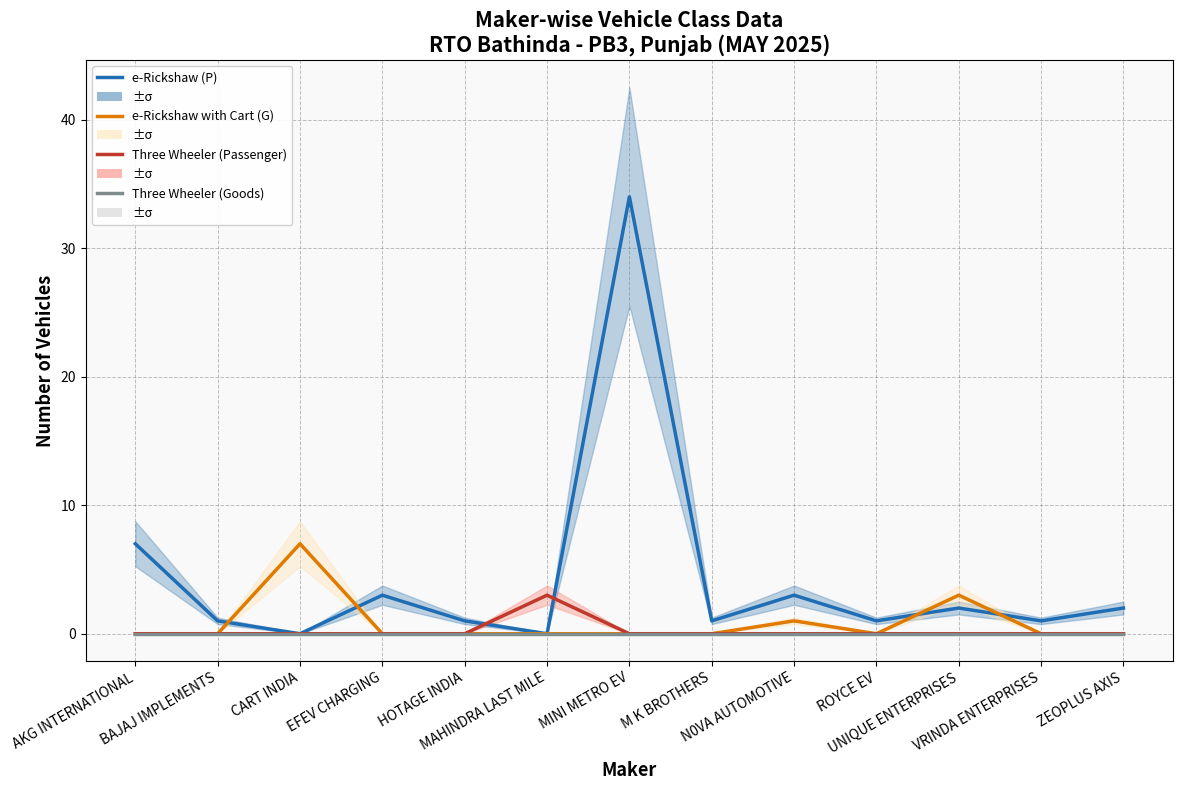

What is the label of the 10th point from the right?

EFEV CHARGING